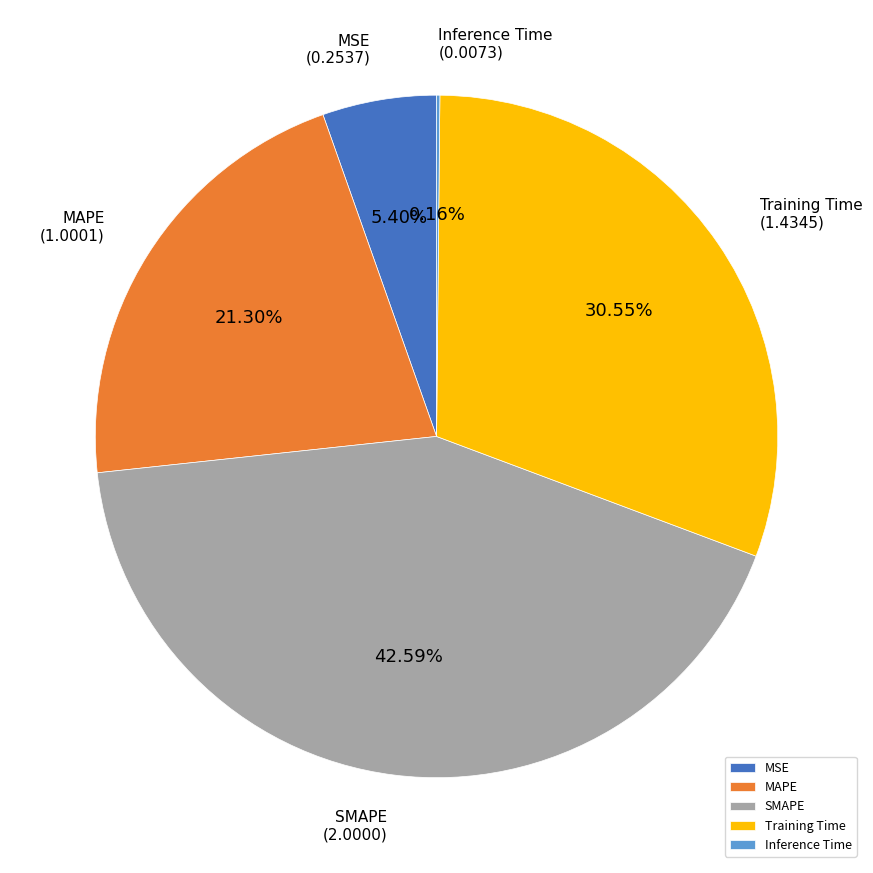

To the nearest percent, what percentage of the pie is SMAPE?

43%